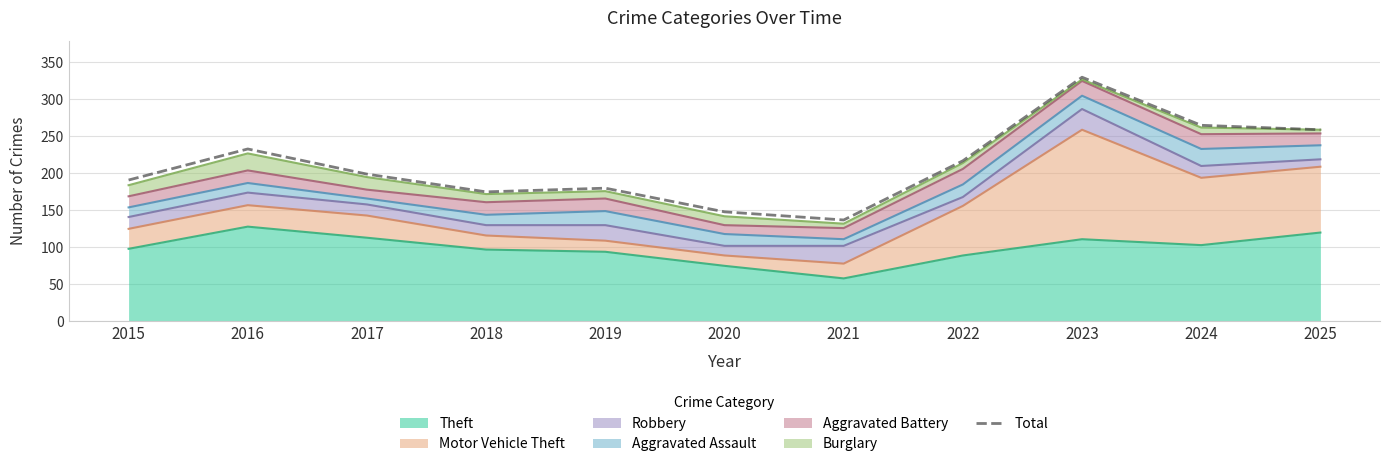

Is it true that the value at 2023 is 77?

False